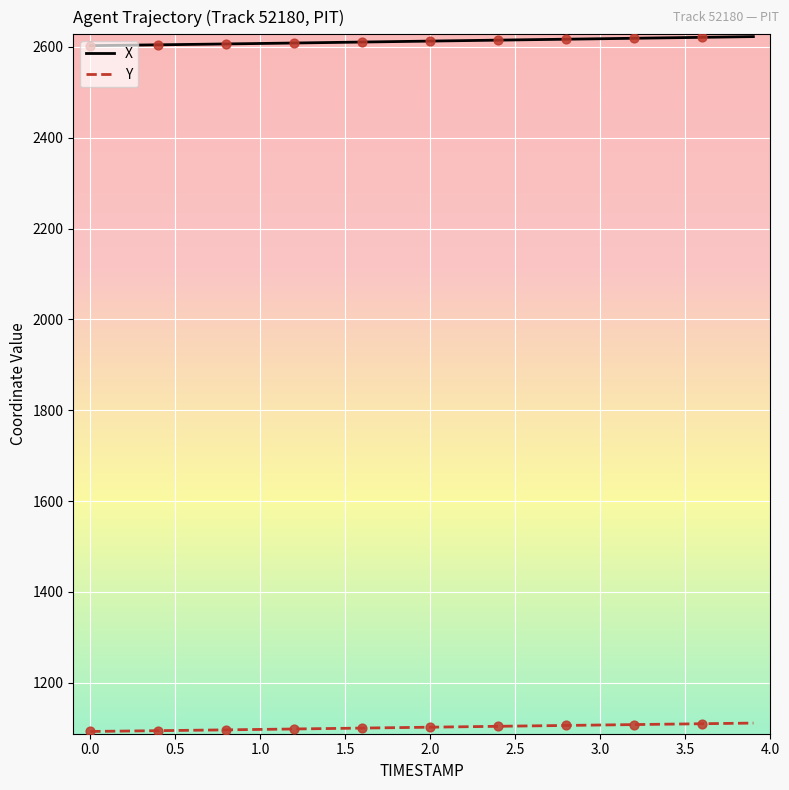

Which series has the largest total across all categories?

X